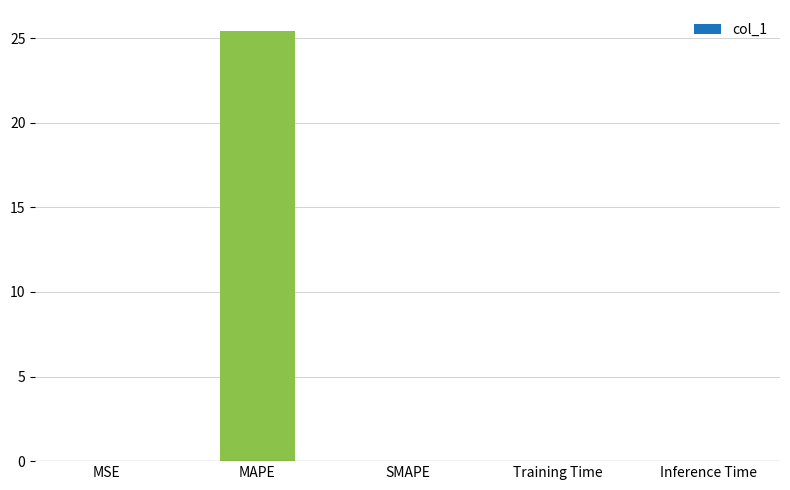

What is the sum of all values?

25.4